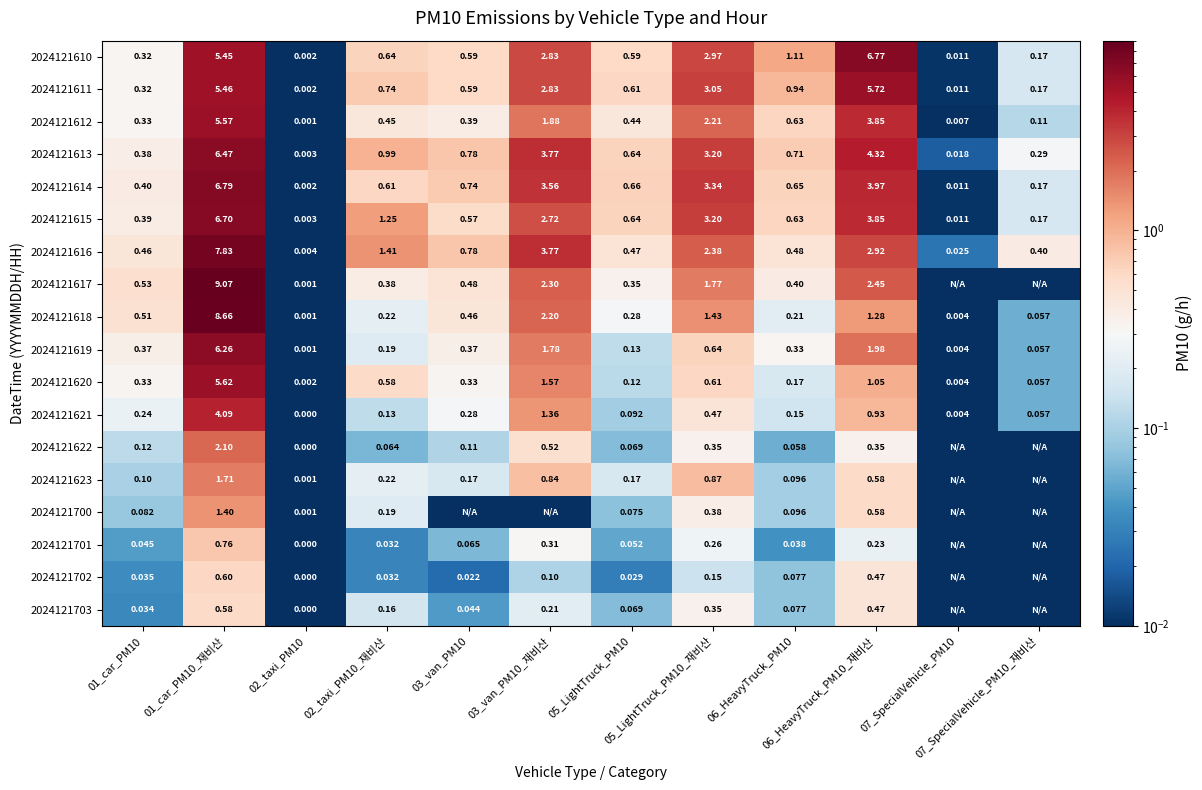

What is the highest value of the 2024121622 series?

2.1